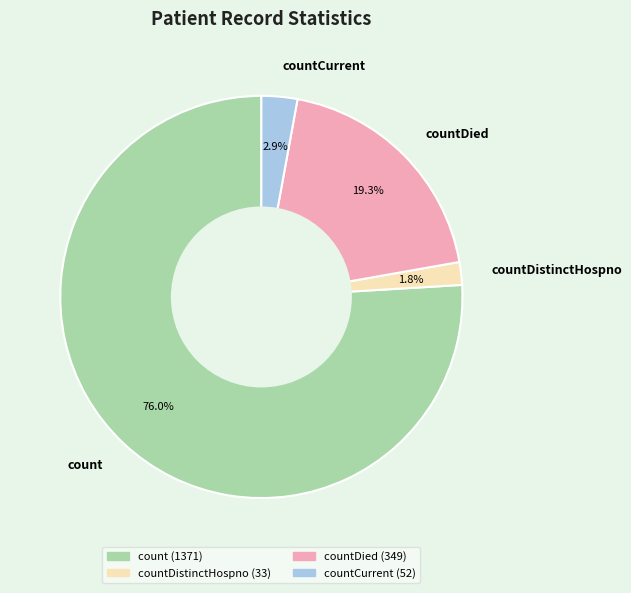

True or false: countDistinctHospno accounts for 2% of the total.

True